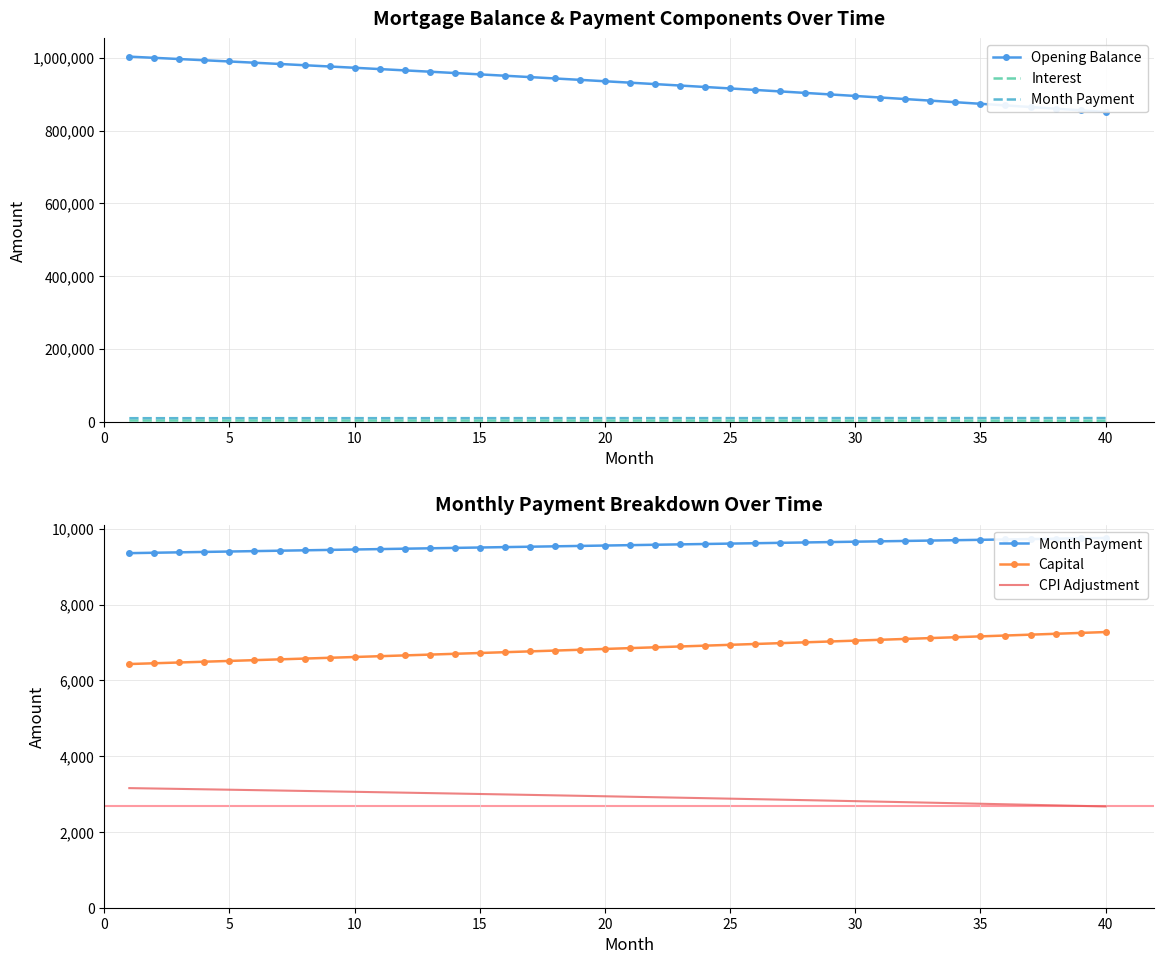

What is the highest value of the Capital series?

7274.4